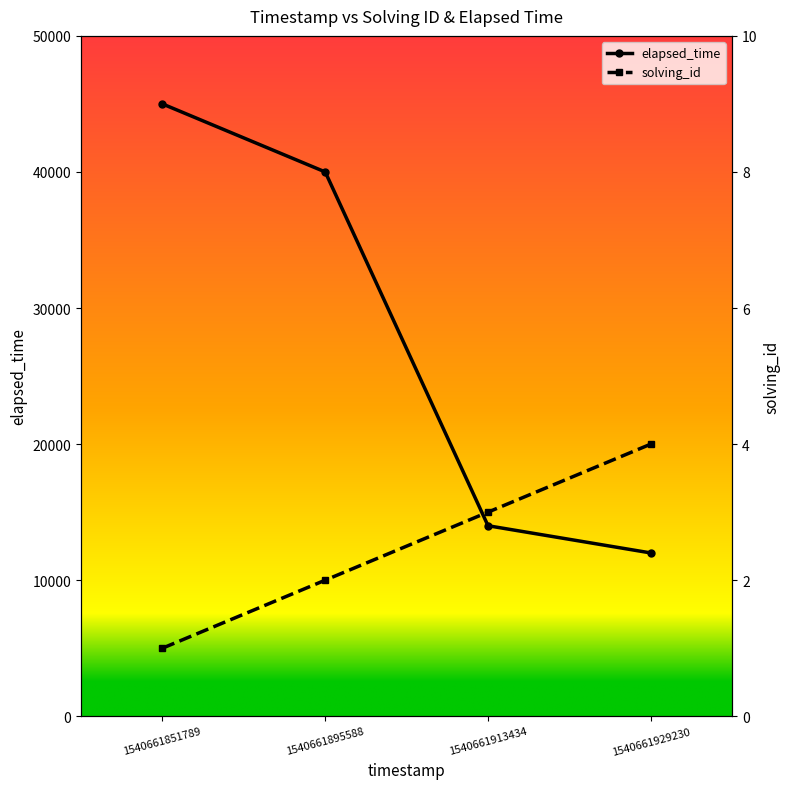

At which label is elapsed_time closest to 28500?

1540661895588